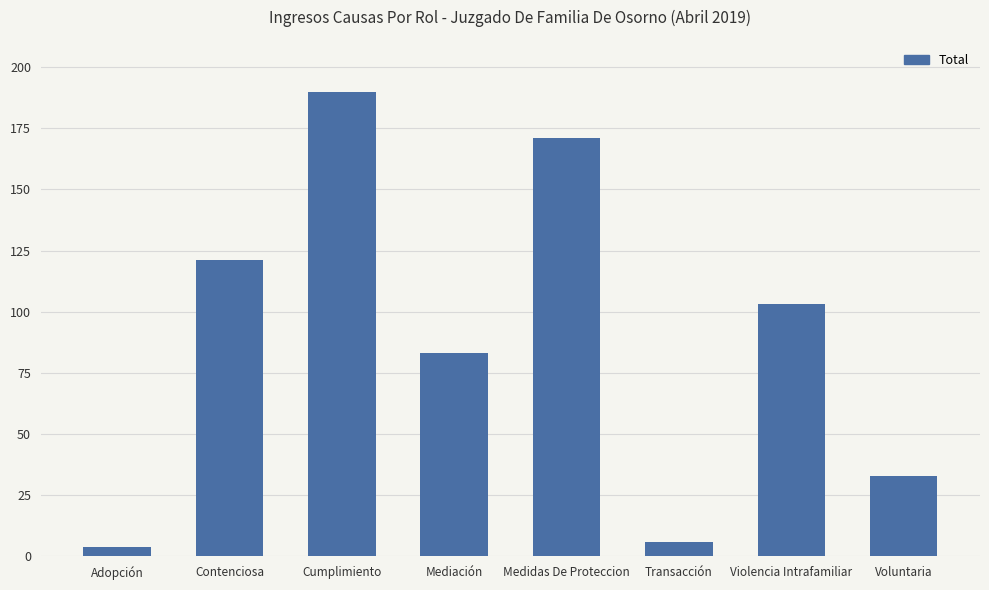

Rank the categories by value from lowest to highest.

Adopción, Transacción, Voluntaria, Mediación, Violencia Intrafamiliar, Contenciosa, Medidas De Proteccion, Cumplimiento